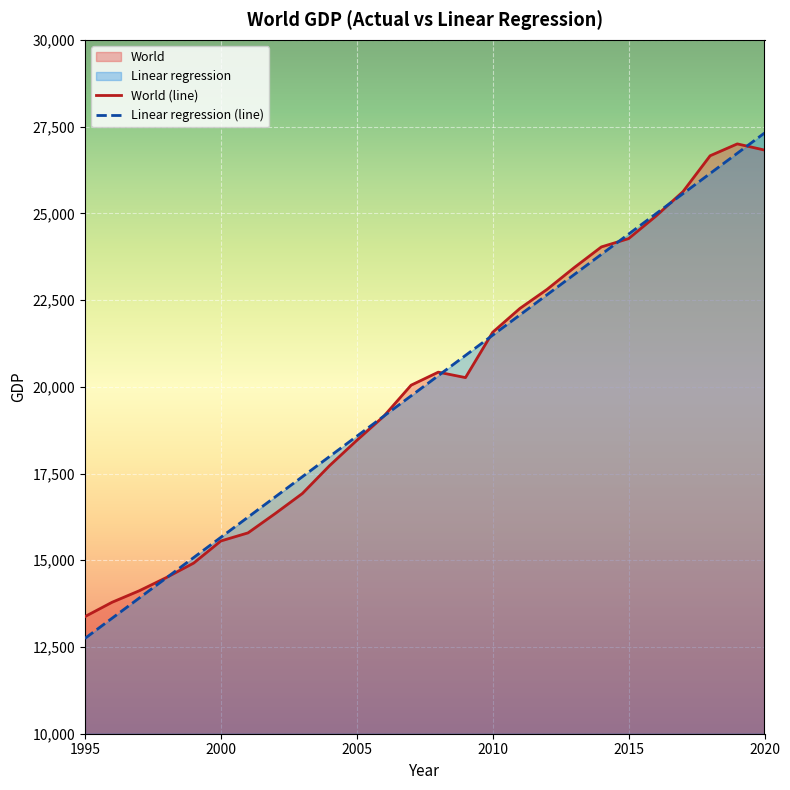

The value of Linear regression at 2018 is 13196.9. True or false?

False